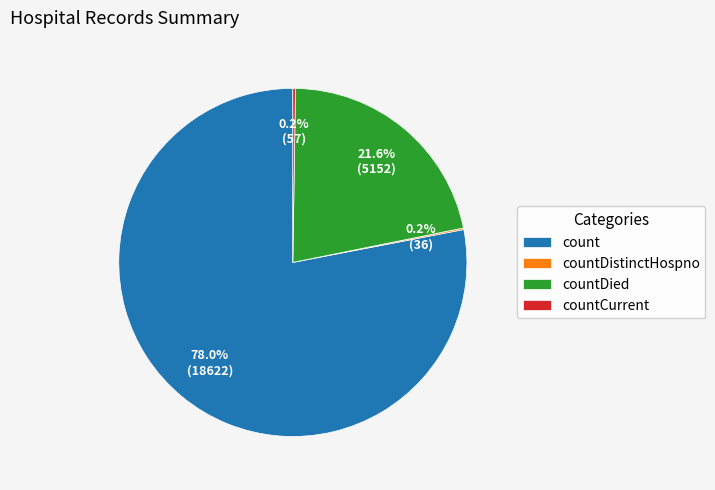

Is there a majority slice in this chart?

Yes